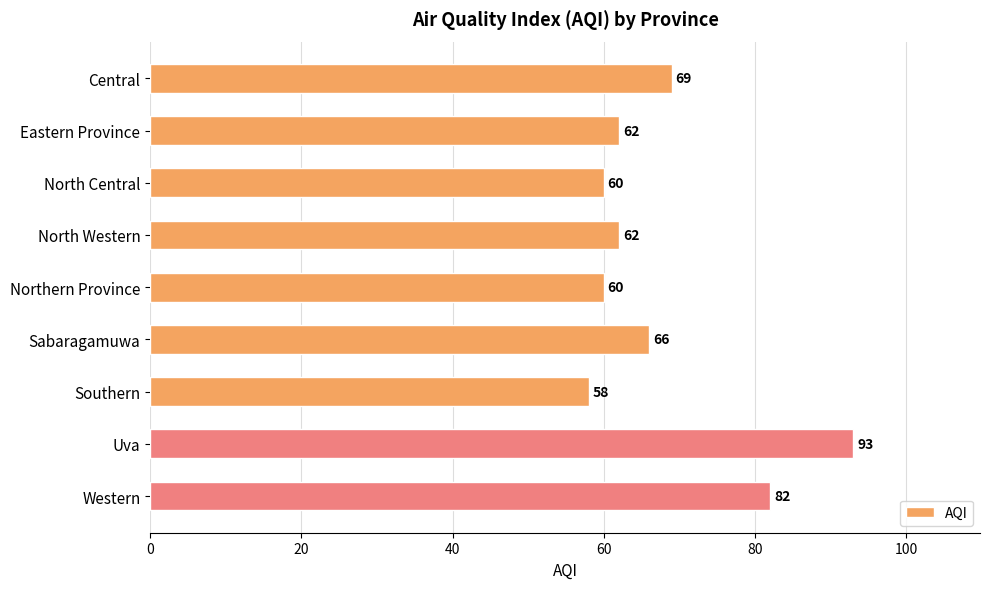

Does the chart contain stacked bars?

No